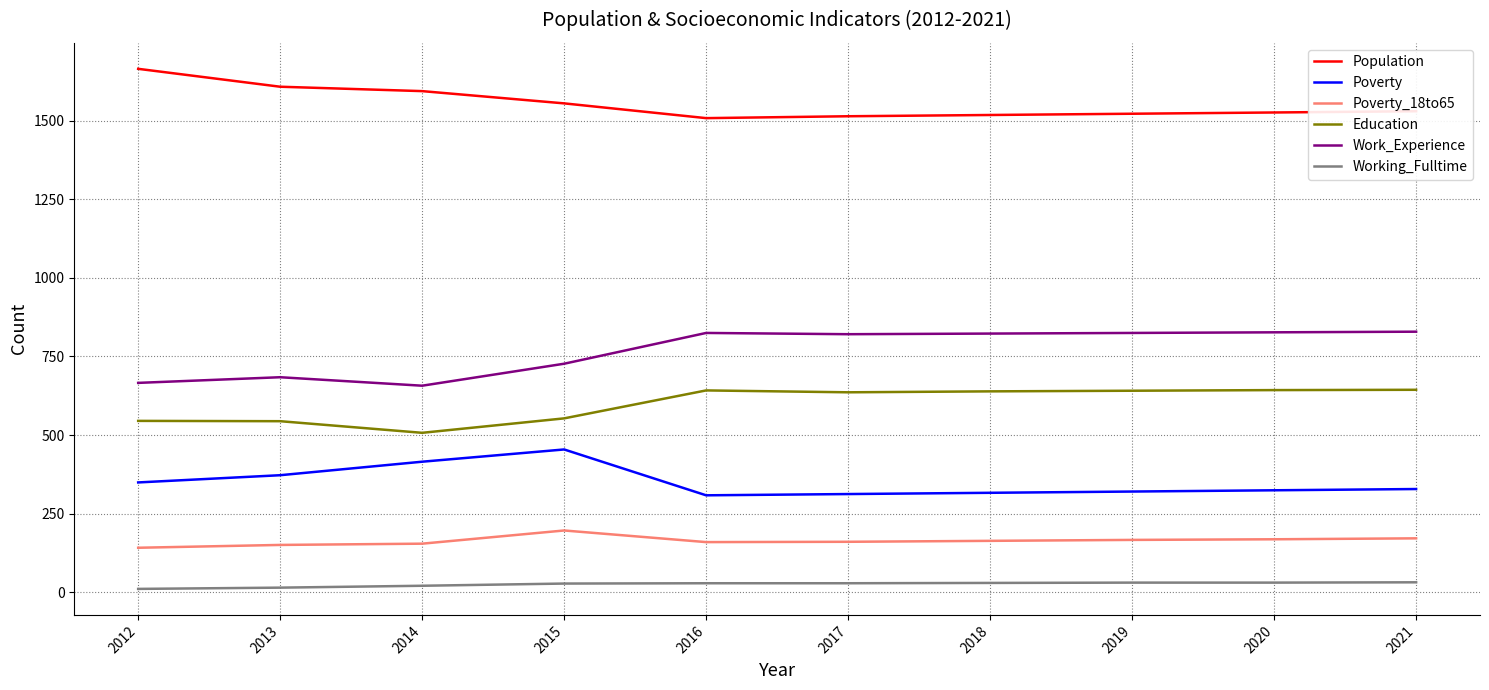

True or false: Poverty has a value of 422 at 2020.

False